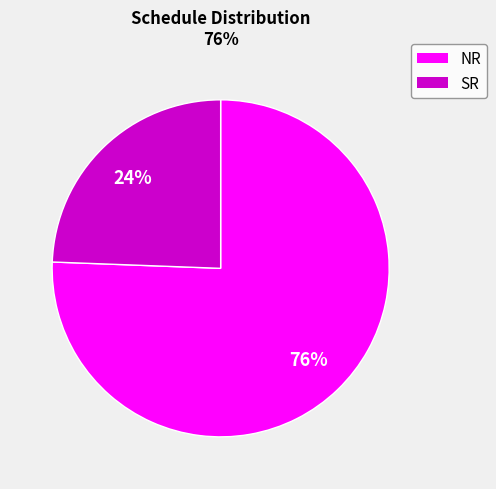

To the nearest percent, what is the average slice percentage?

50%